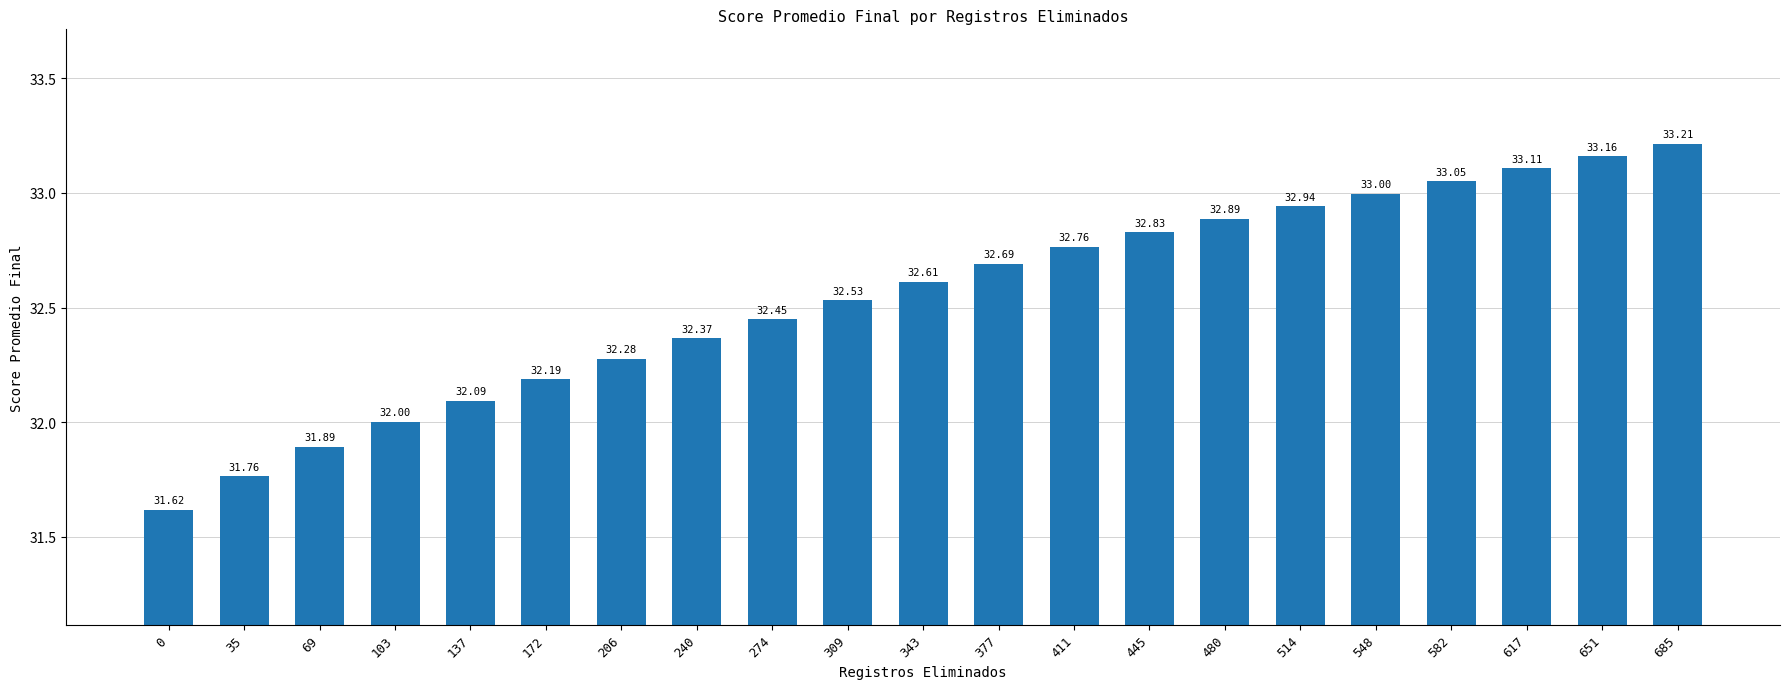

Rank the categories by value from highest to lowest.

685, 651, 617, 582, 548, 514, 480, 445, 411, 377, 343, 309, 274, 240, 206, 172, 137, 103, 69, 35, 0